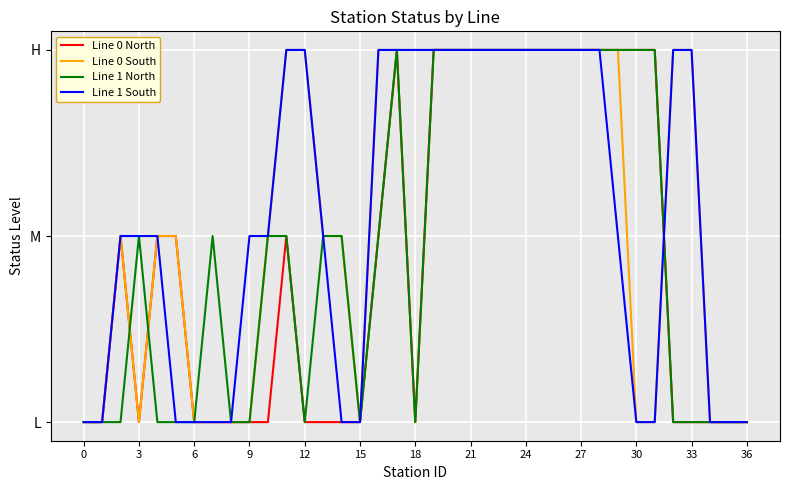

In Line 1 North, how many points are lower than both neighbors (excluding endpoints)?

3